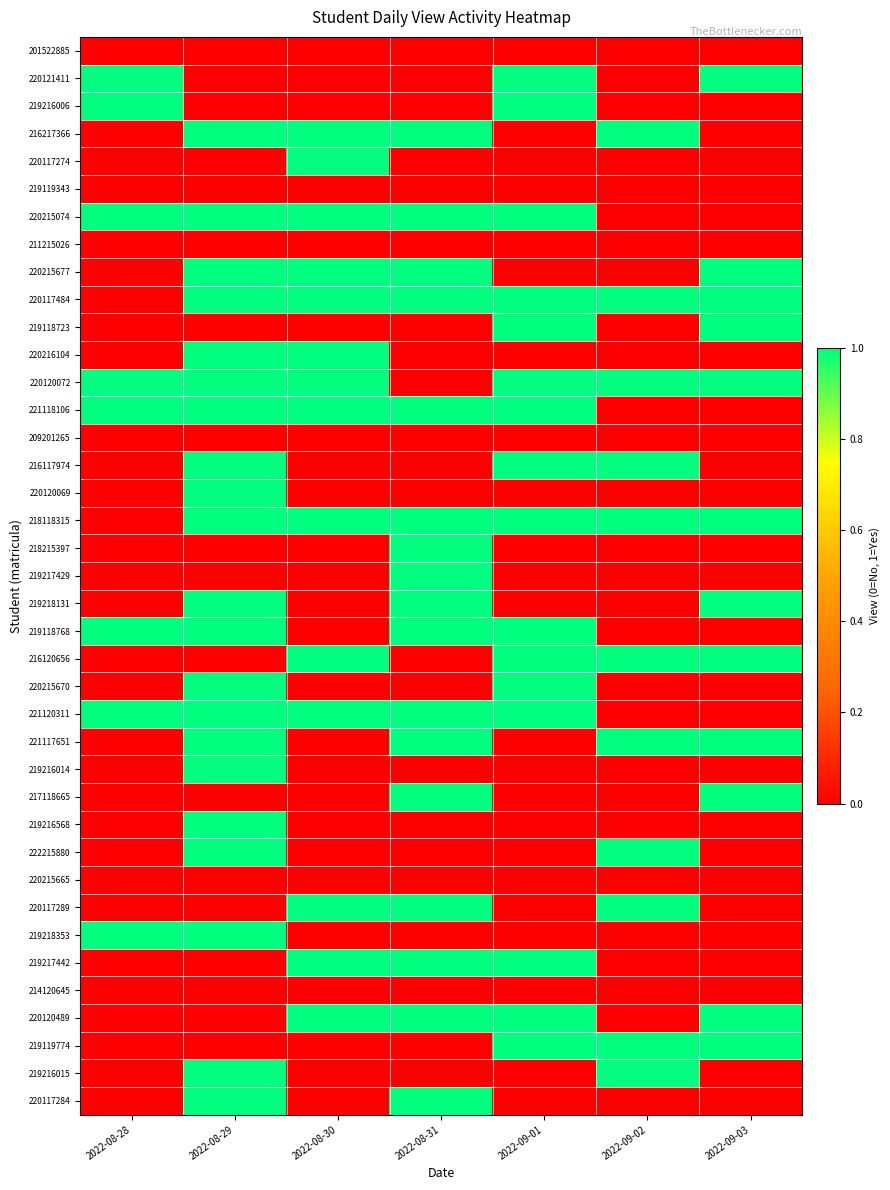

What is the total value across all series at 2022-09-01?

16